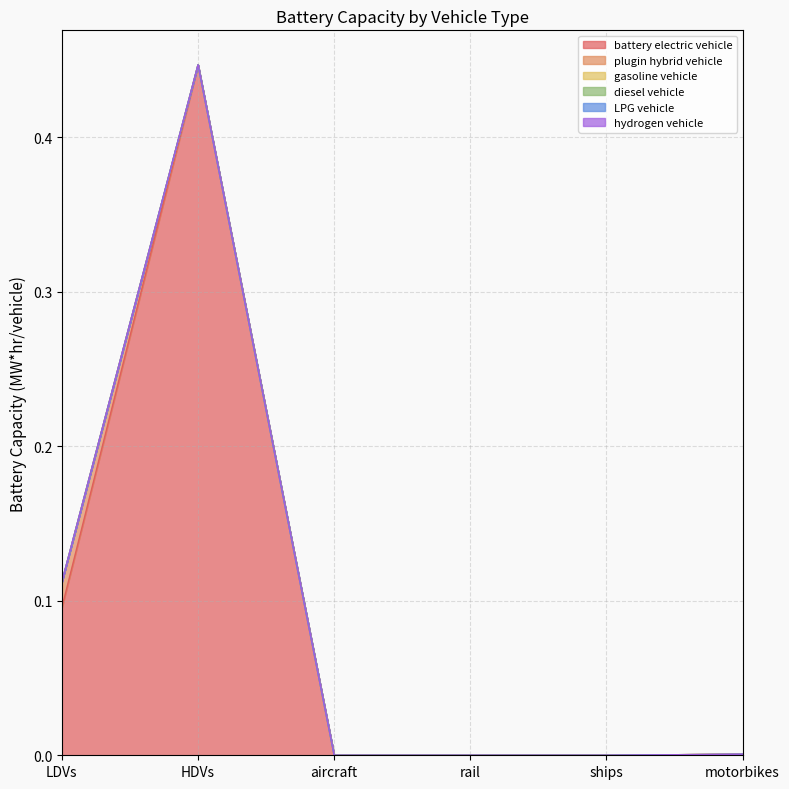

How many lines are shown in the chart?

6